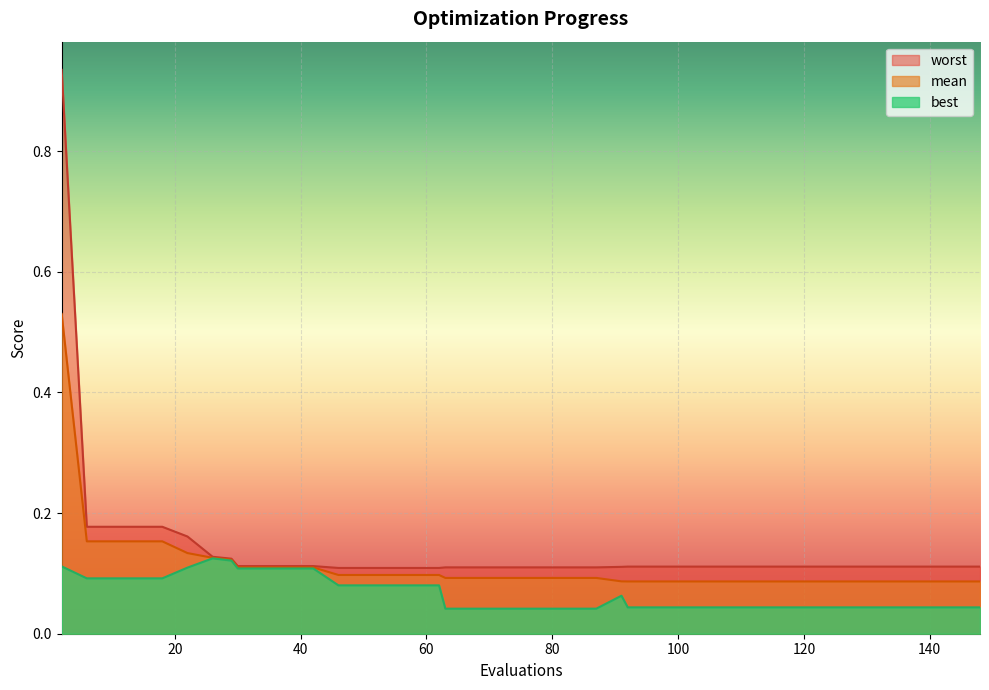

True or false: worst and best cross at least once.

False